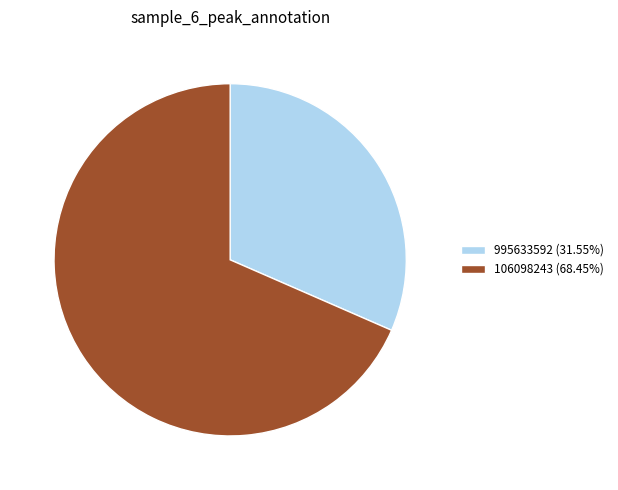

Combined, do 106098243 and 995633592 account for over 50%?

Yes